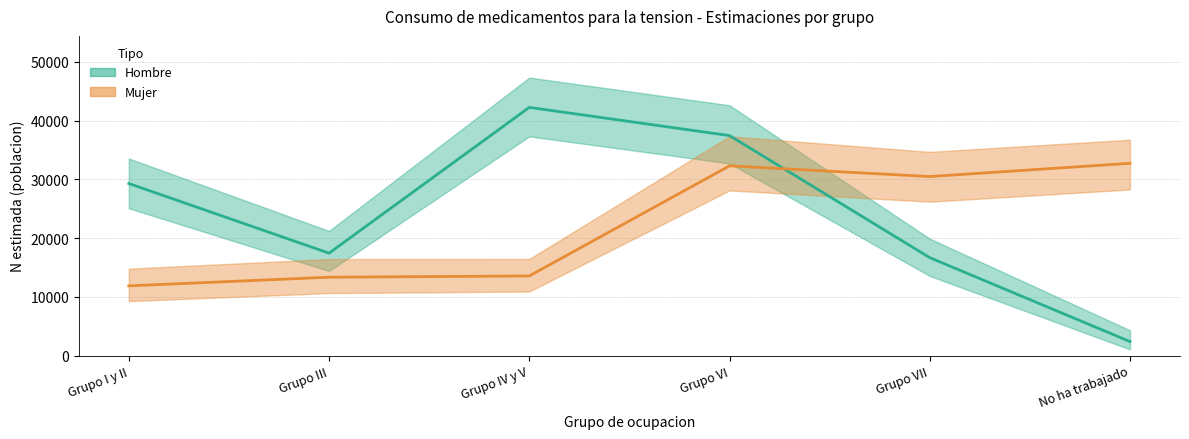

Which category has the lowest value in the Hombre (estimación) series?

No ha trabajado